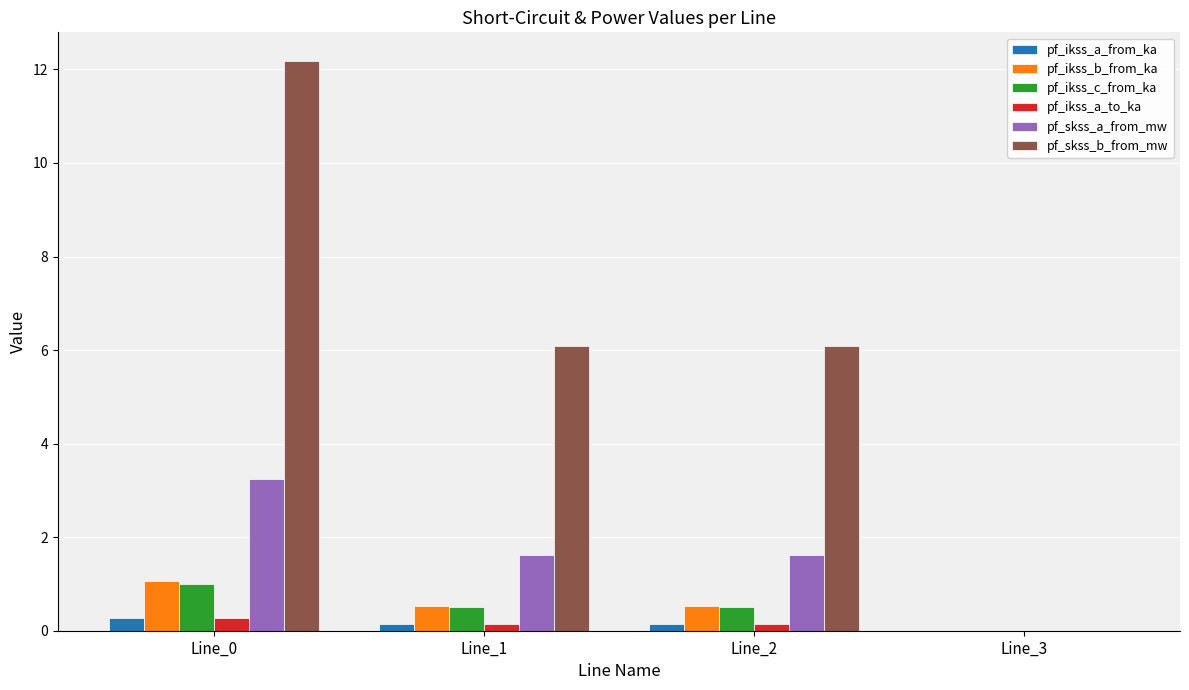

What is the greatest value displayed?

12.2